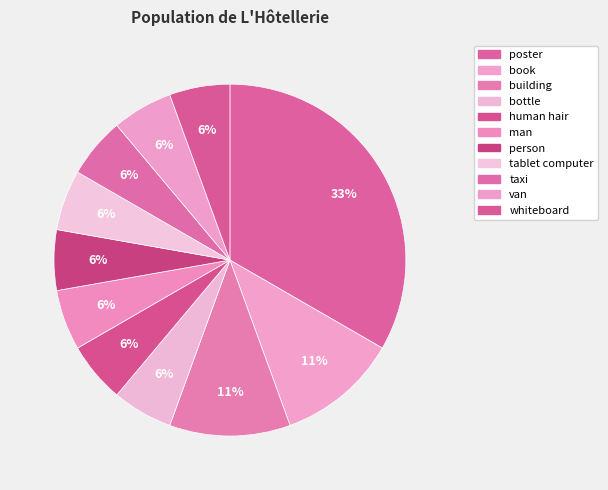

How many segments does this pie chart have?

11